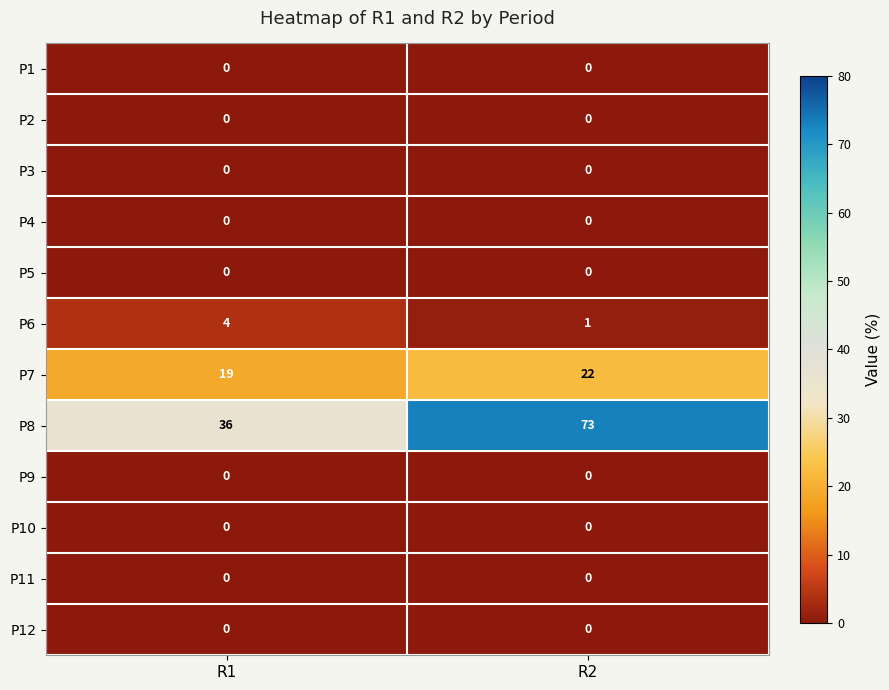

At which category is the sum across all series the highest?

R2